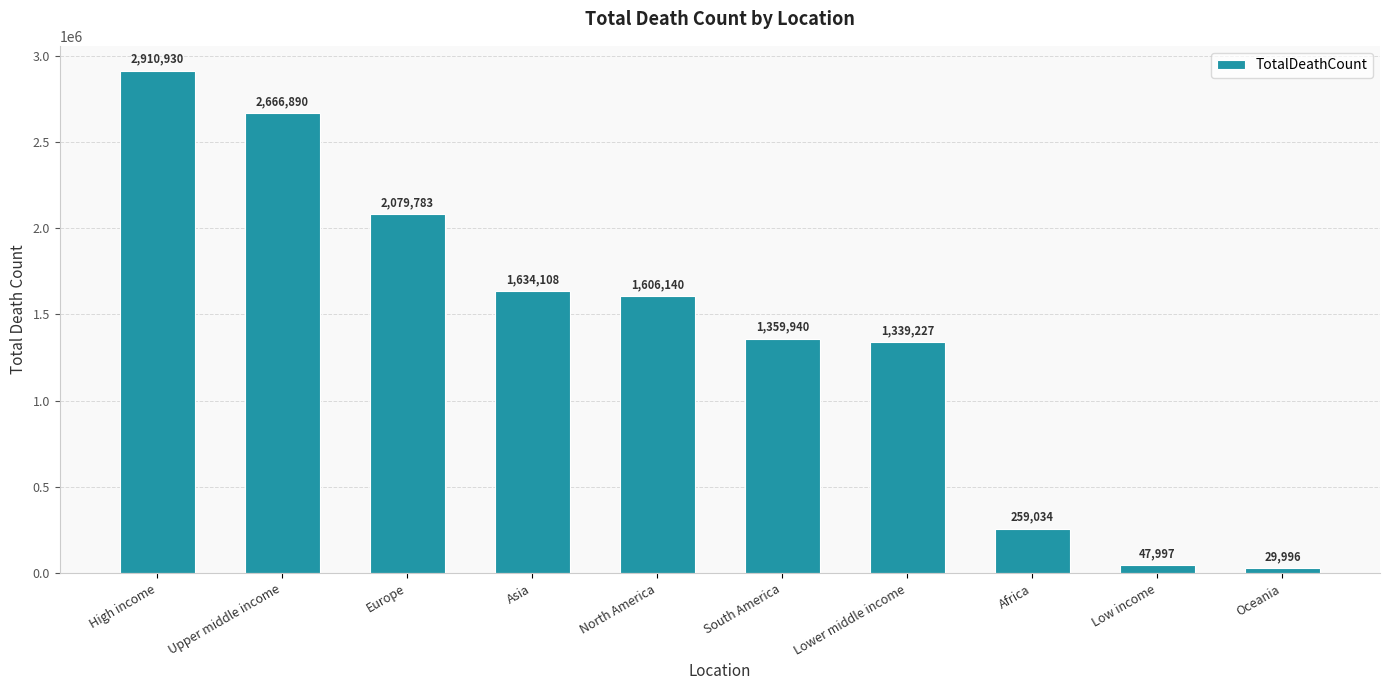

Which label corresponds to the smallest value in the chart?

Oceania